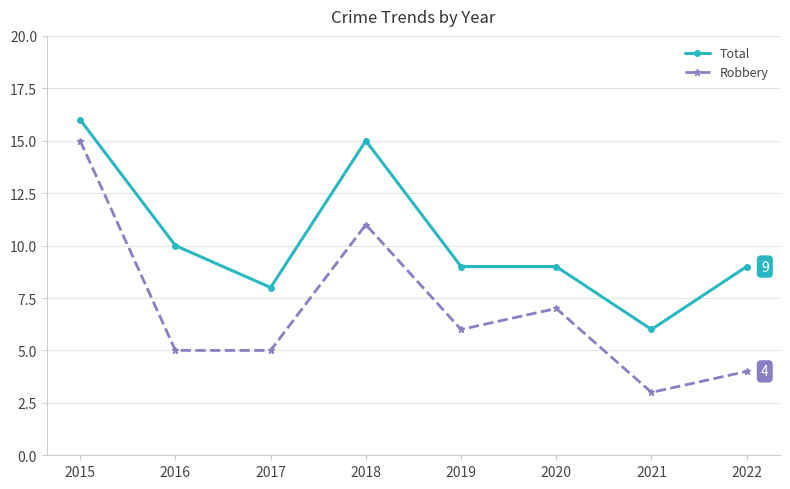

True or false: Robbery and Total cross at least once.

False